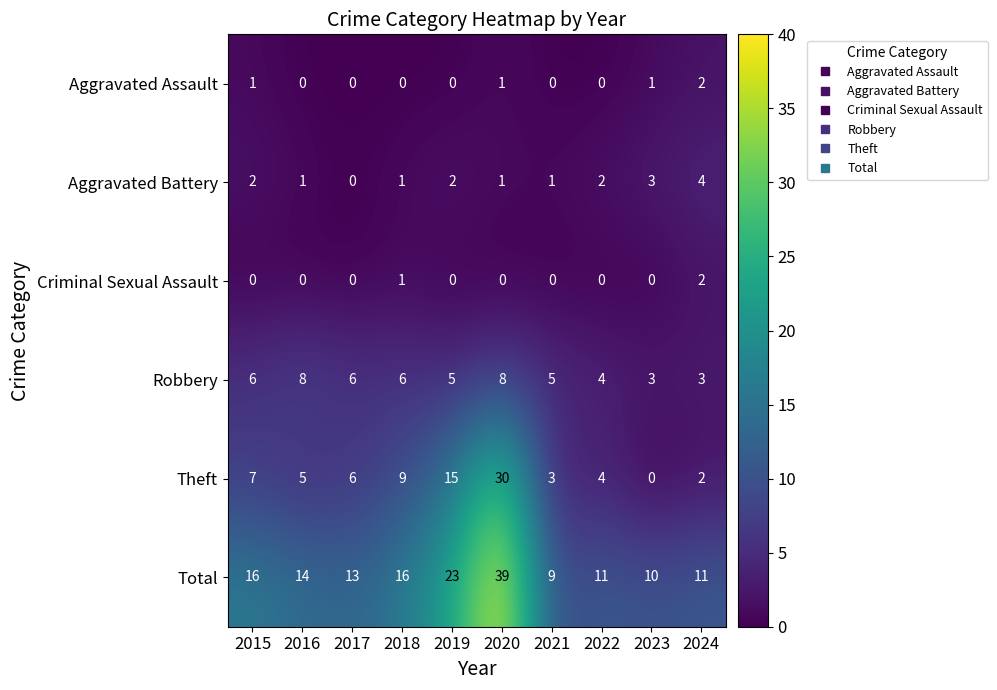

Which category has the highest value in the Criminal Sexual Assault series?

2024